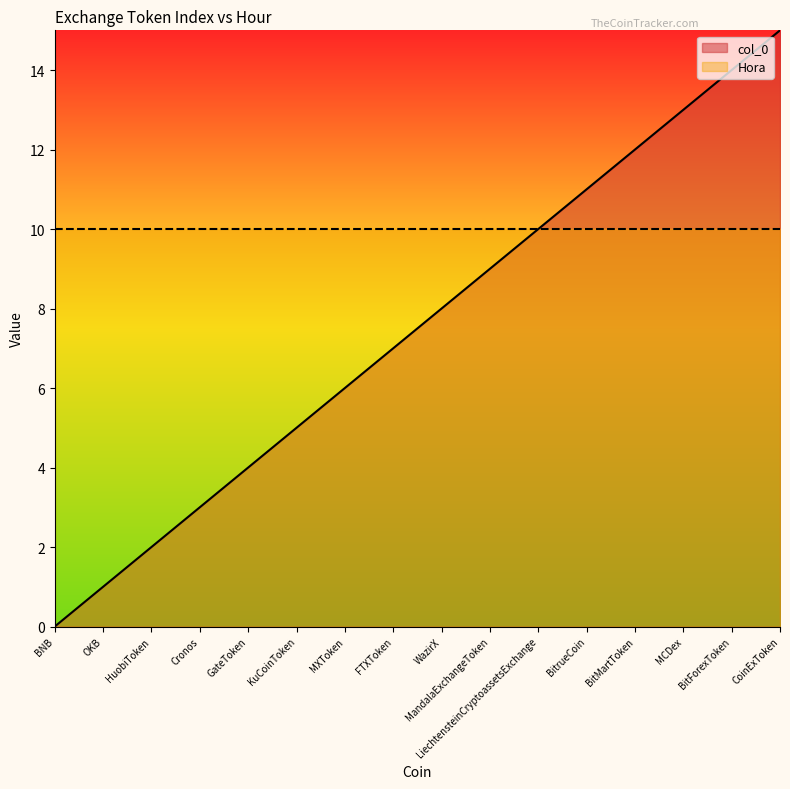

Count the number of data series in this chart.

2